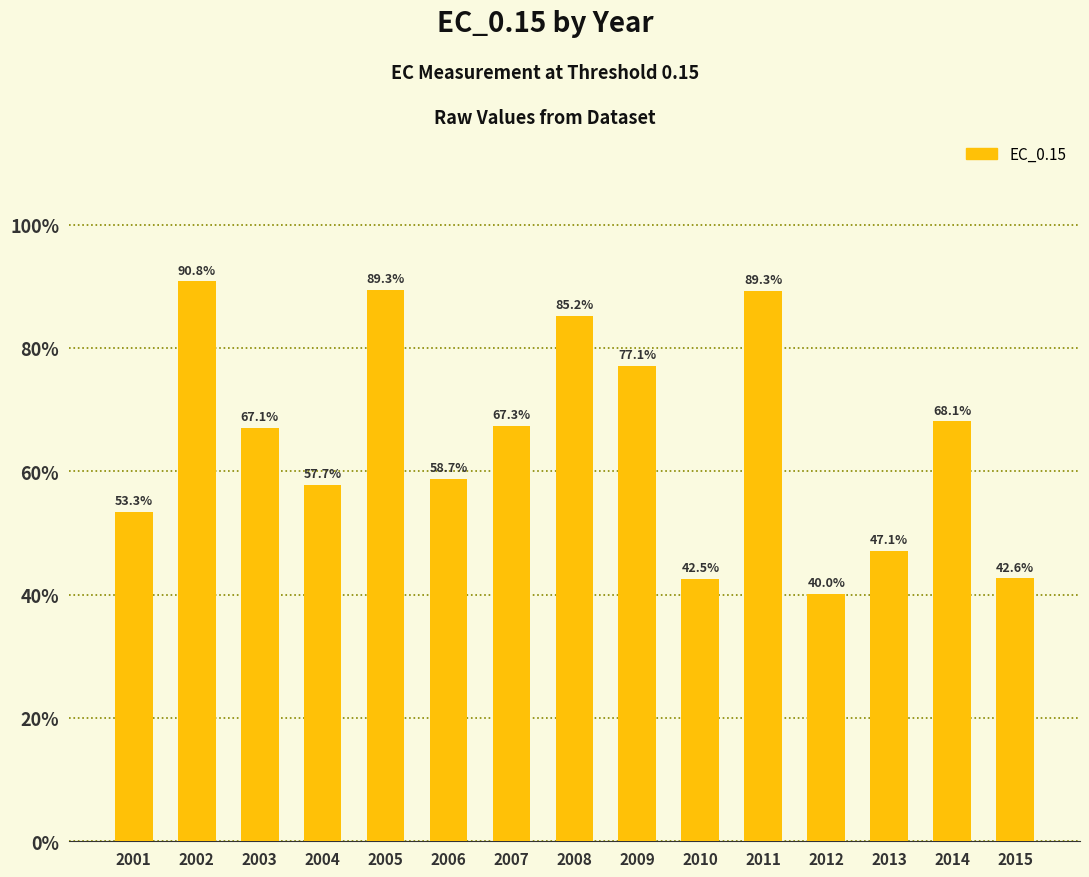

What is the difference between the values at 2011 and 2001?

36.0